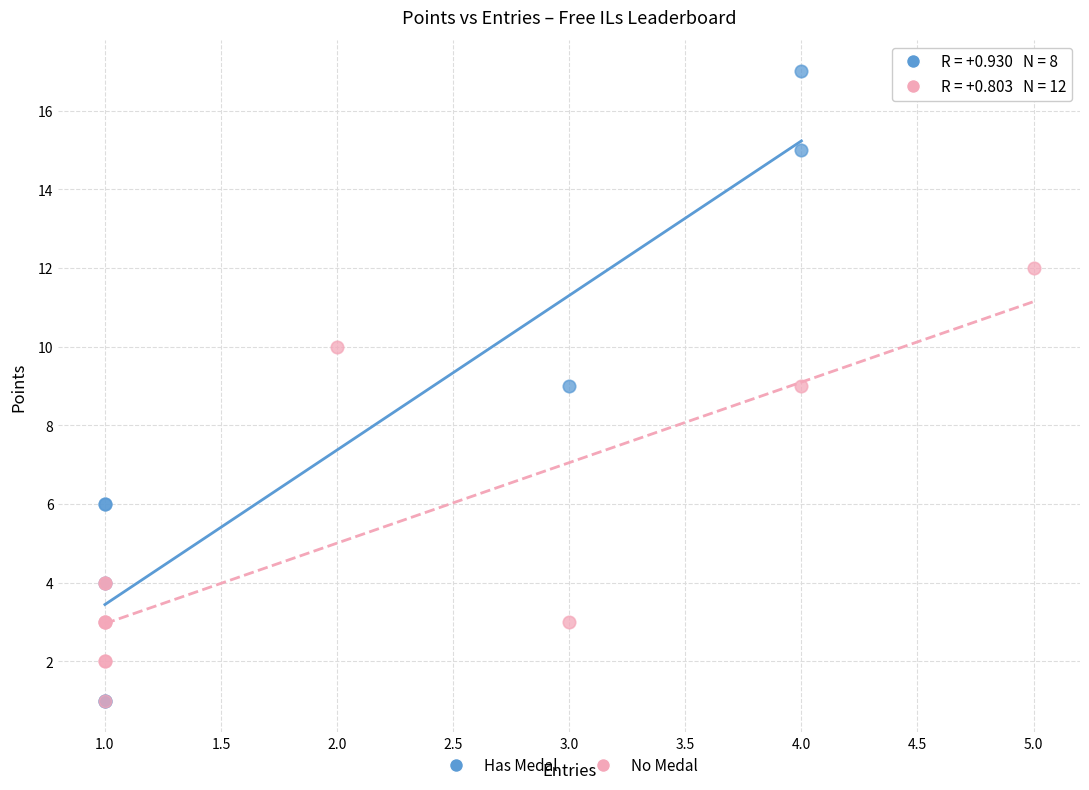

Which series has the widest spread of Y values?

Has Medal